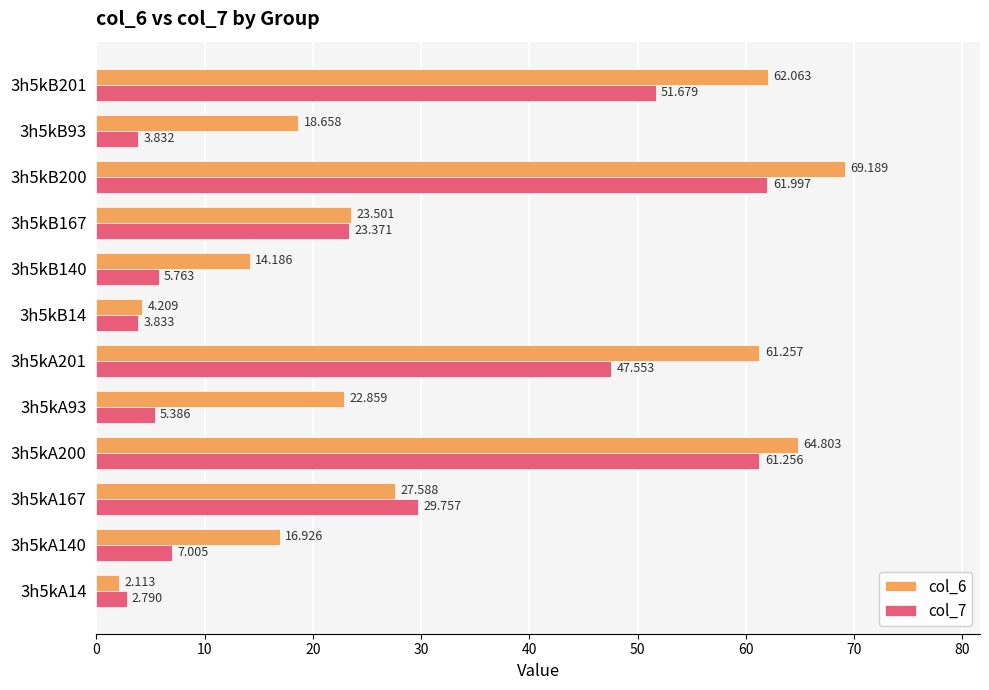

Which category has the highest value across all series?

3h5kB200